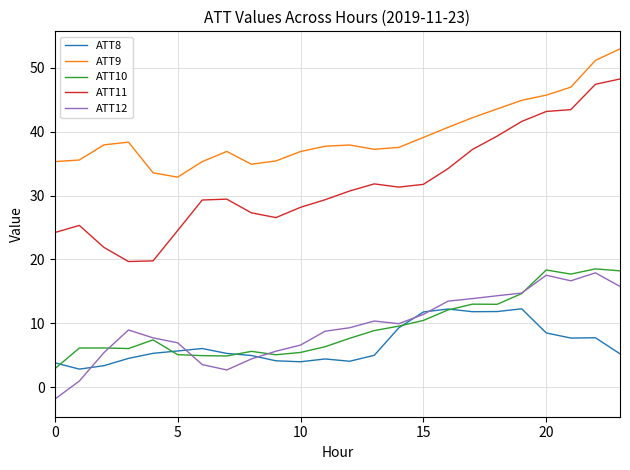

Which series has the largest total across all categories?

ATT9